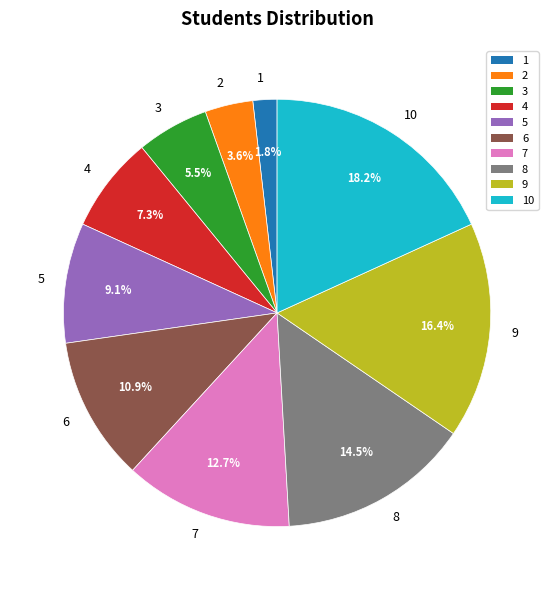

To the nearest percent, what is the combined percentage of 4 and 8?

22%